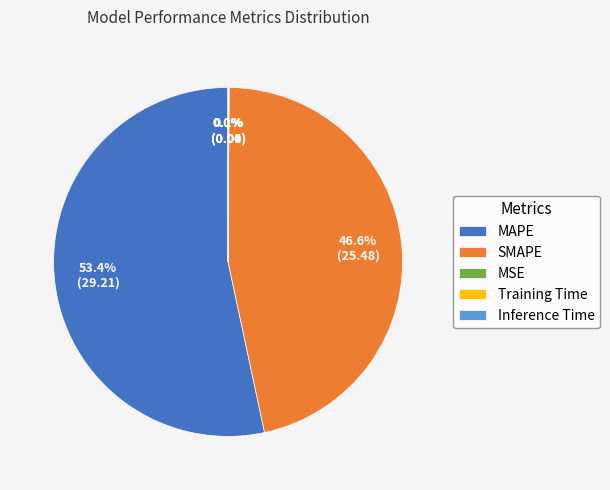

What is the majority slice?

MAPE